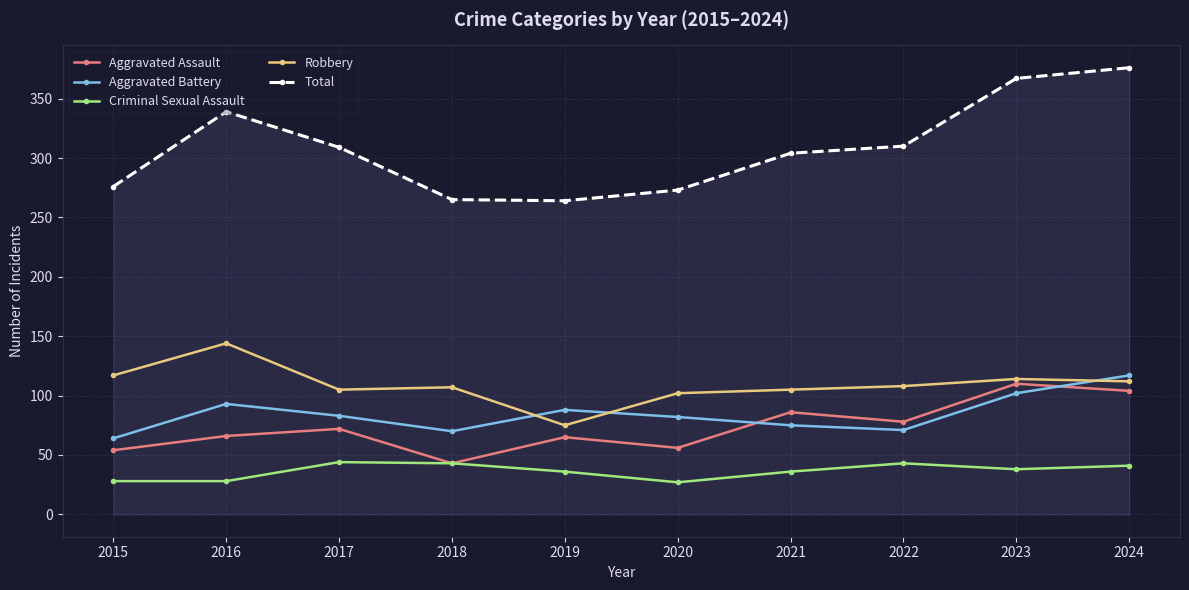

The value of Total at 2021 is 304. True or false?

True